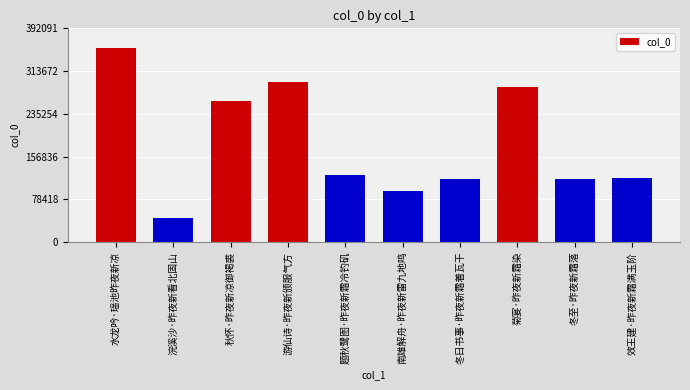

What is the difference between the maximum and second lowest values?

262153